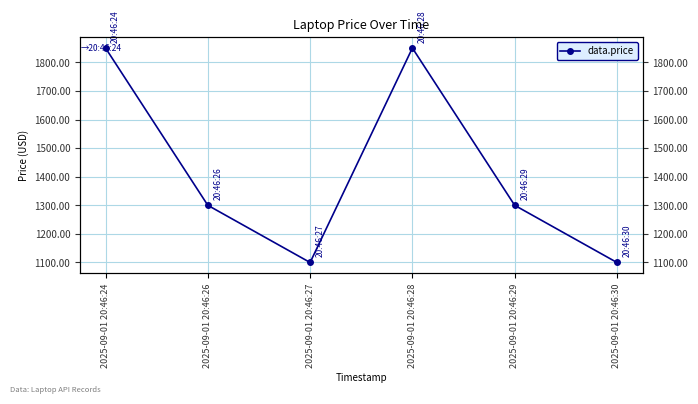

True or false: the data has more than 2 interior local peaks.

False